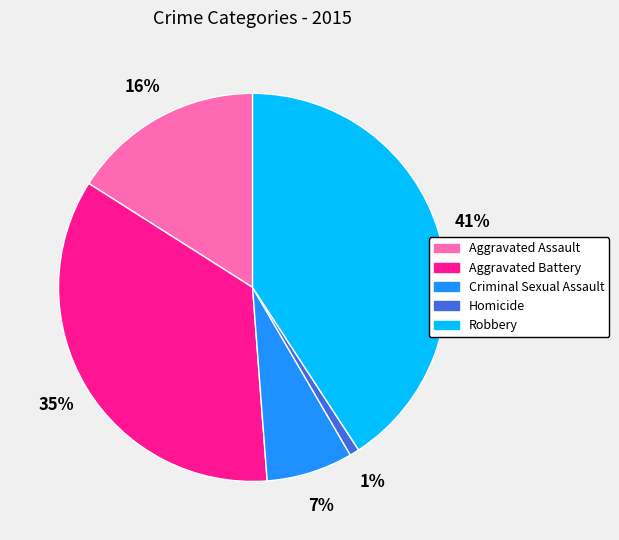

To the nearest percent, what portion does Robbery represent?

41%